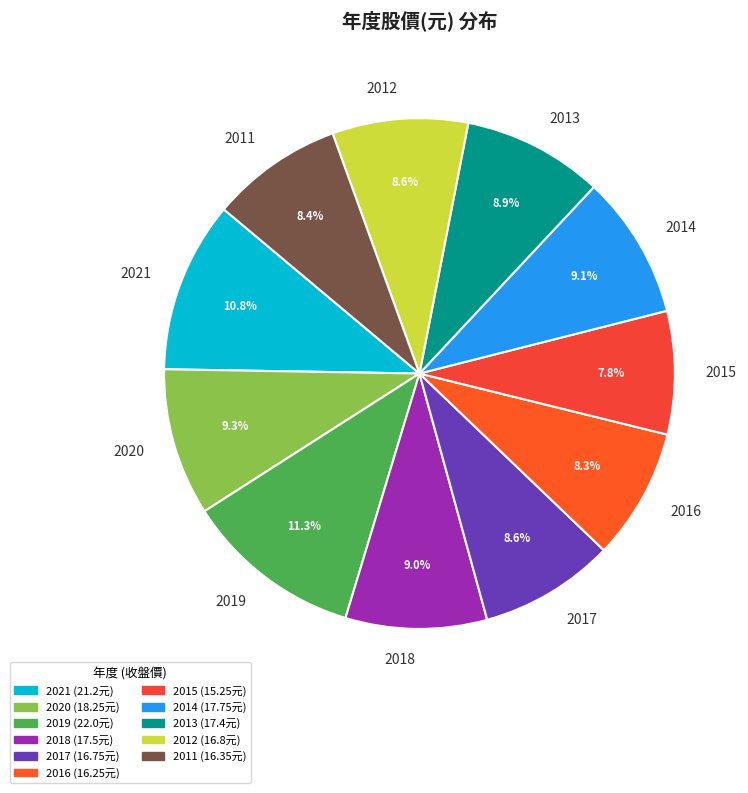

Does 2014 account for over 50% of the chart?

No